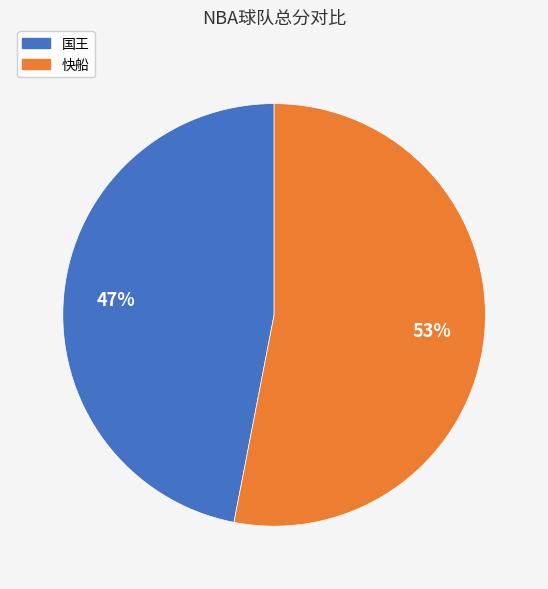

Rank the categories by value from lowest to highest.

国王, 快船